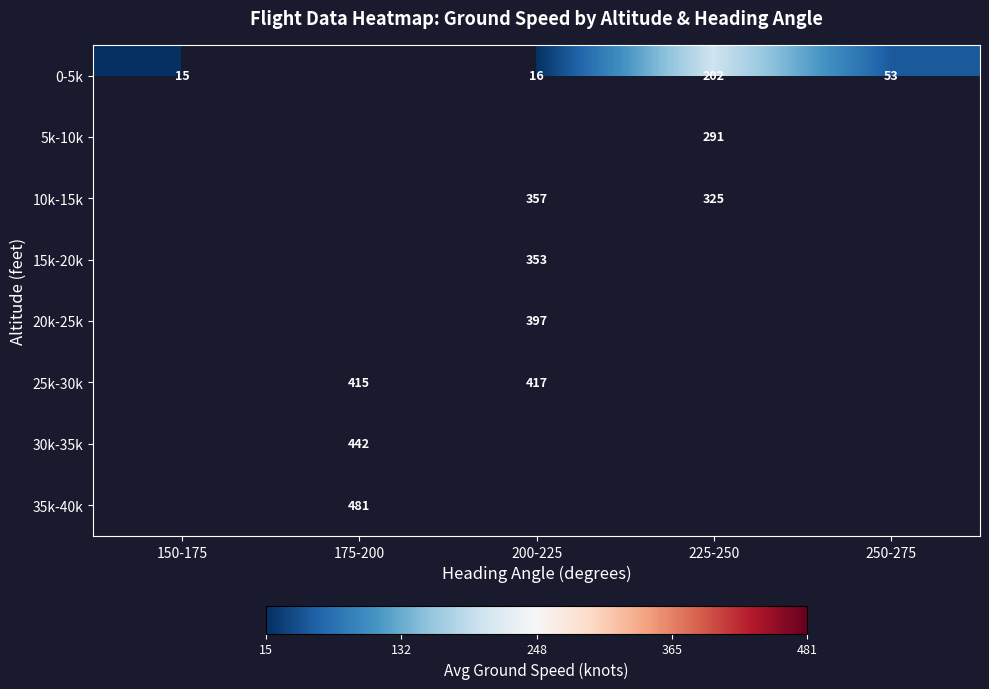

True or false: 25k-30k has a value of 278 at 175-200.

False